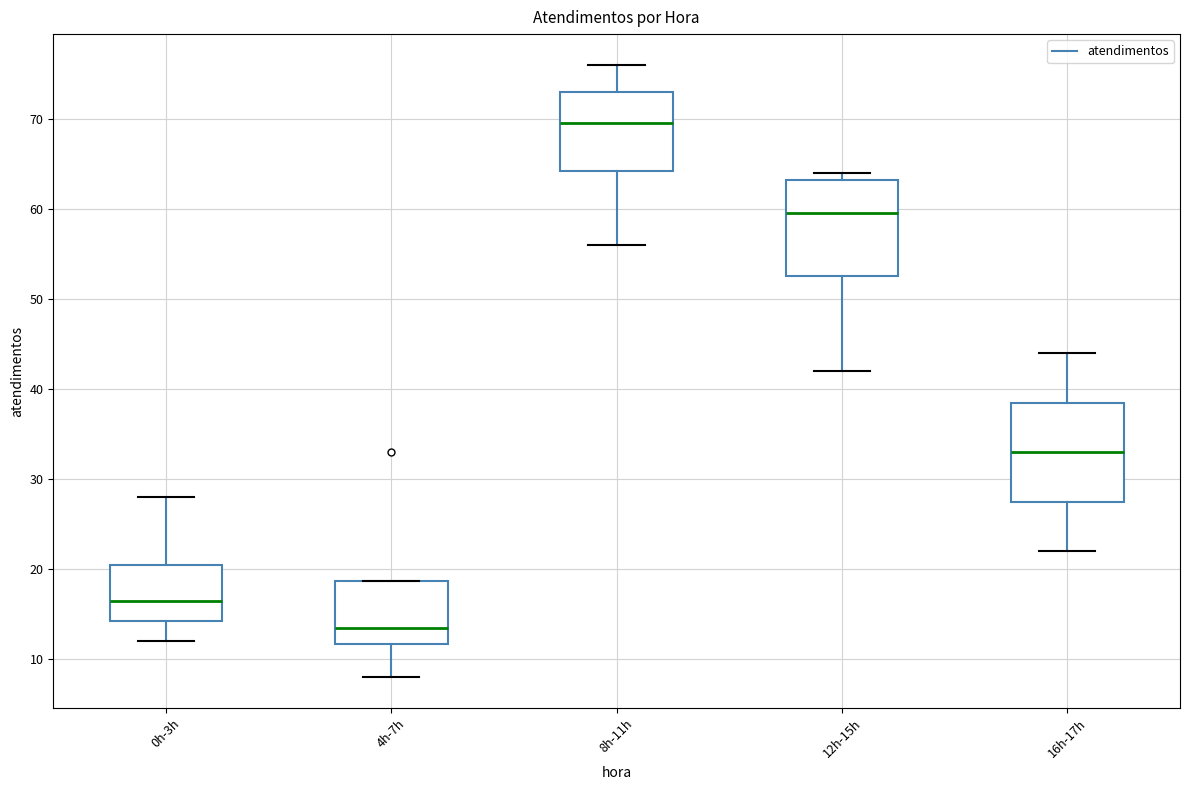

Reading left to right, transcribe this box plot: for each box, give where its median line is, the range the box spans, and where its two whiskers end, as read against the y-axis. The values are not printed on the chart, so give them approximately, as read against the axis.

0h-3h: median 17, box 14 to 21, whiskers 12 to 28
4h-7h: median 14, box 12 to 19, whiskers 8 to 19
8h-11h: median 70, box 64 to 73, whiskers 56 to 76
12h-15h: median 60, box 53 to 63, whiskers 42 to 64
16h-17h: median 33, box 28 to 39, whiskers 22 to 44